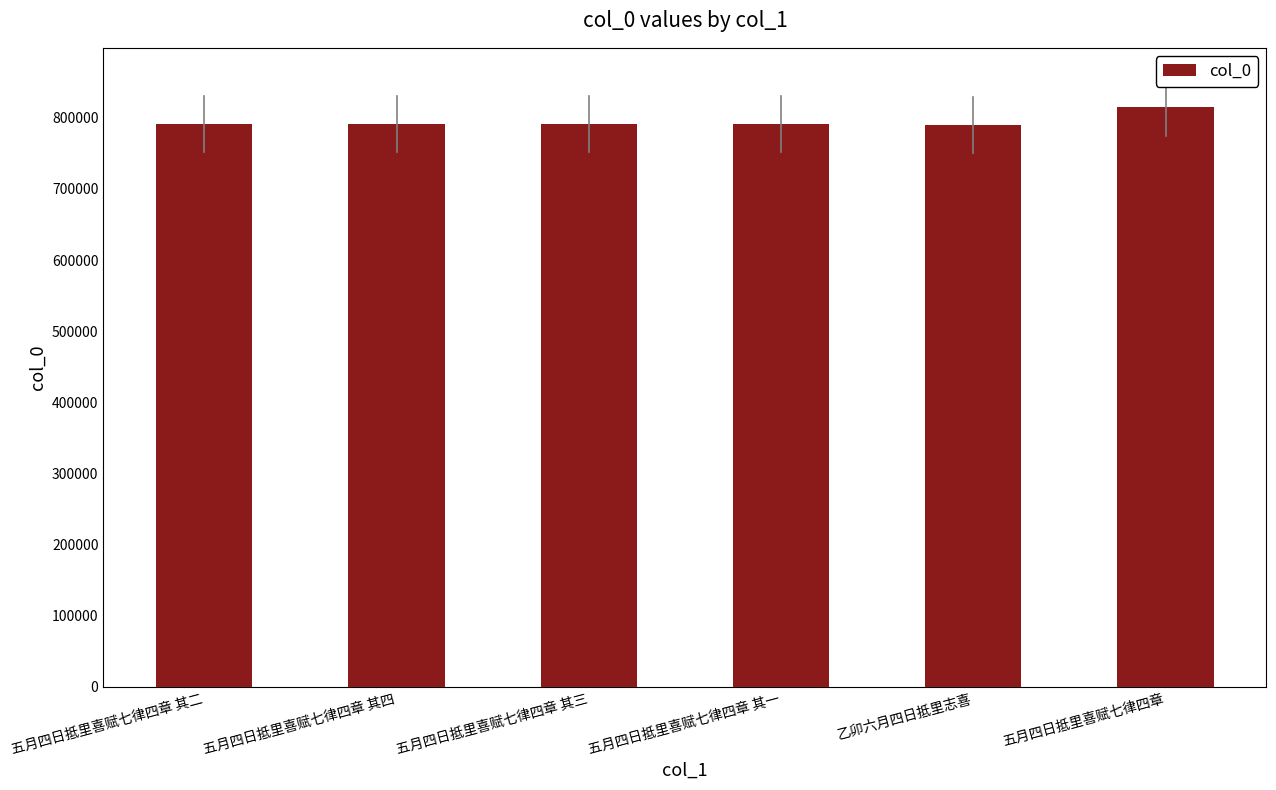

The chart shows a value of 790046 at 乙卯六月四日抵里志喜. True or false?

True